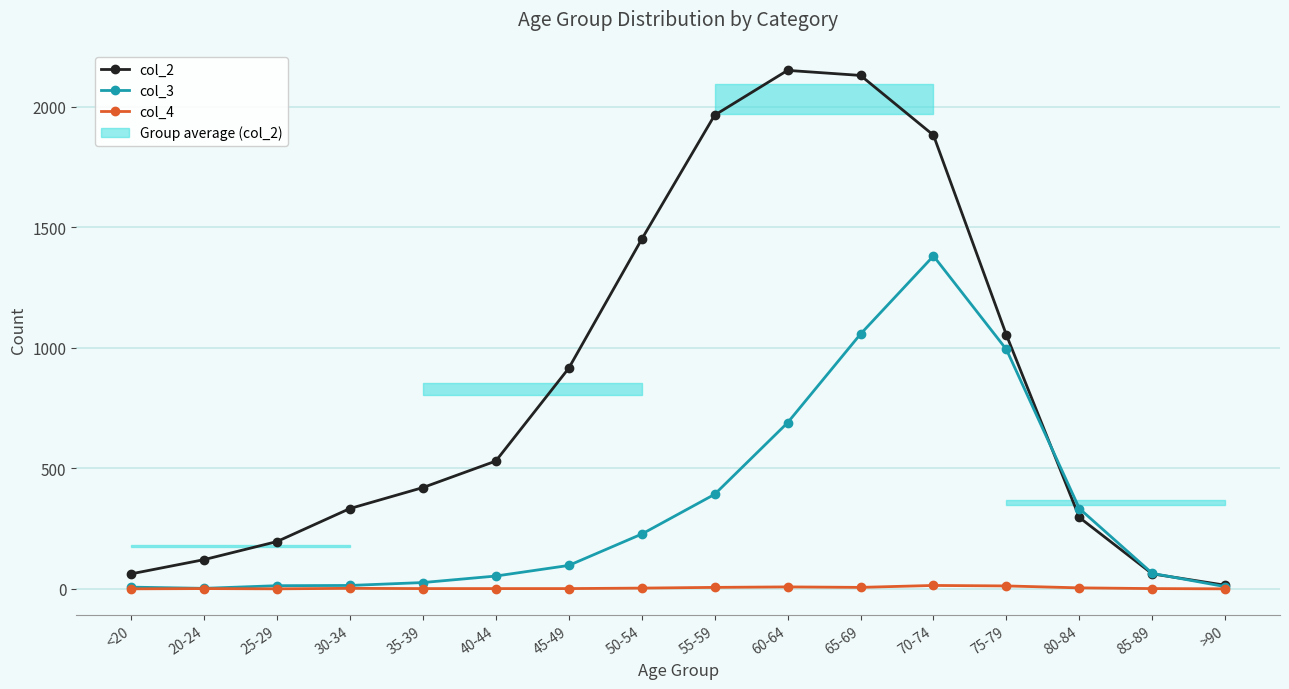

What is the total value across all series at 25-29?

209